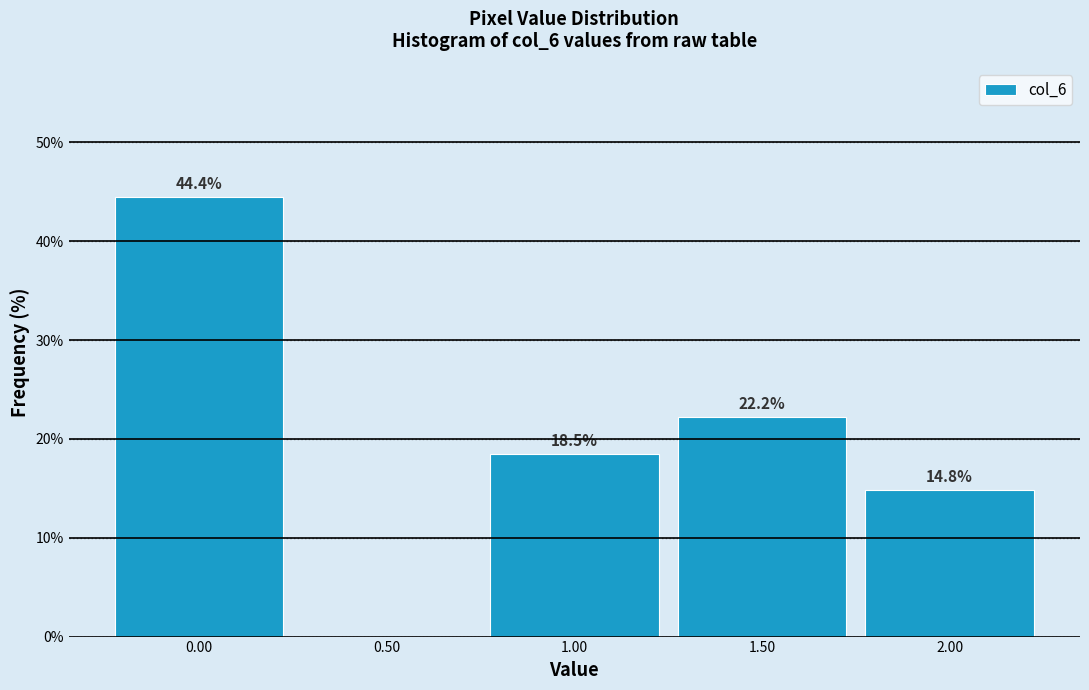

Which range on the x-axis has the tallest bar?

-0.25 to 0.25